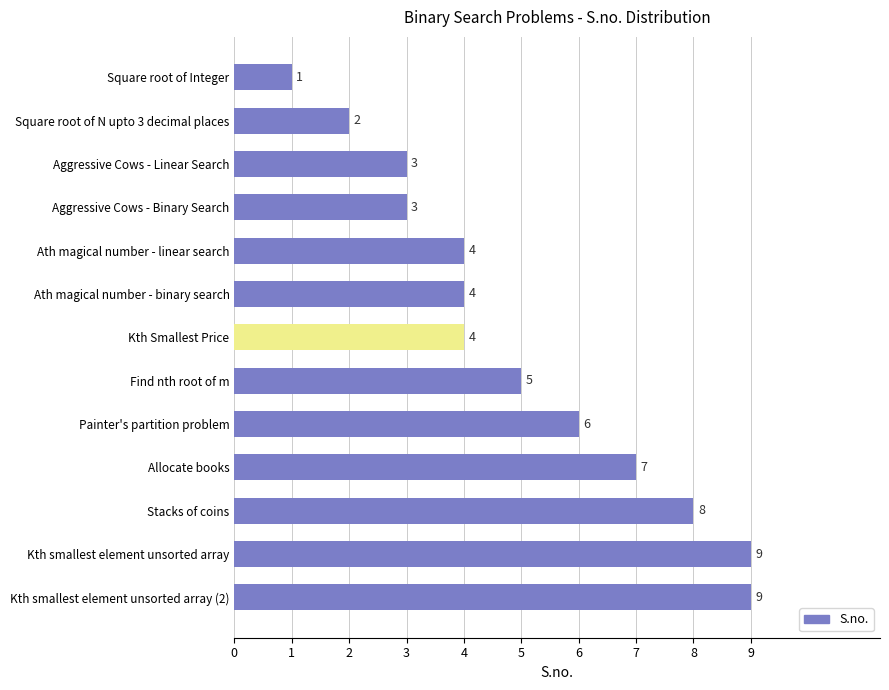

What is the maximum value shown in the chart?

9